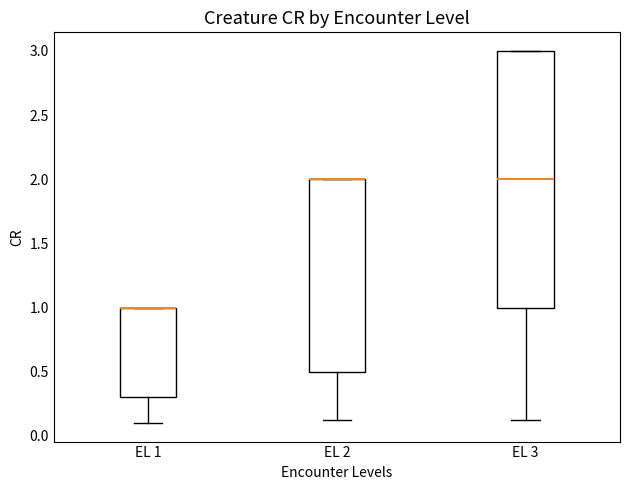

Where is the lower edge of the box for EL 1 on the y-axis? The values are not printed on the chart, so give them approximately, as read against the axis.

0.30